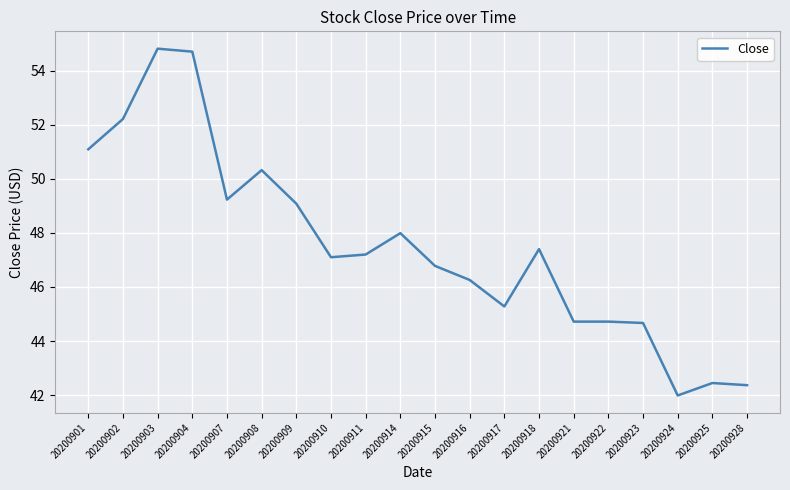

What is the maximum value shown in the chart?

54.8